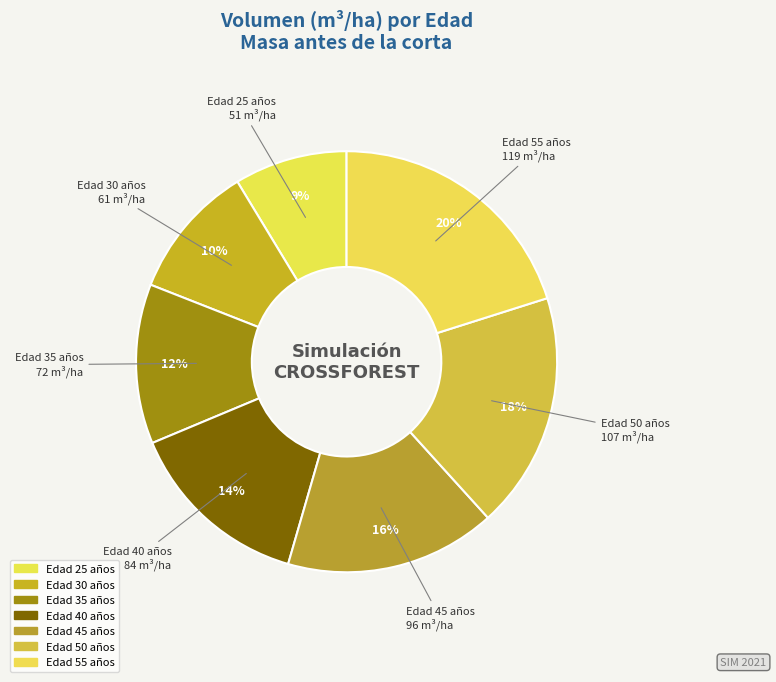

What percentage is the Edad 55 años slice, to the nearest percent?

20%